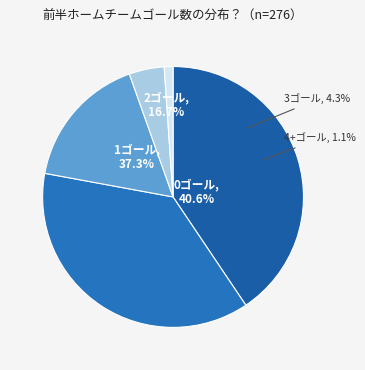

What is the change in value from 1 to 2?

-57